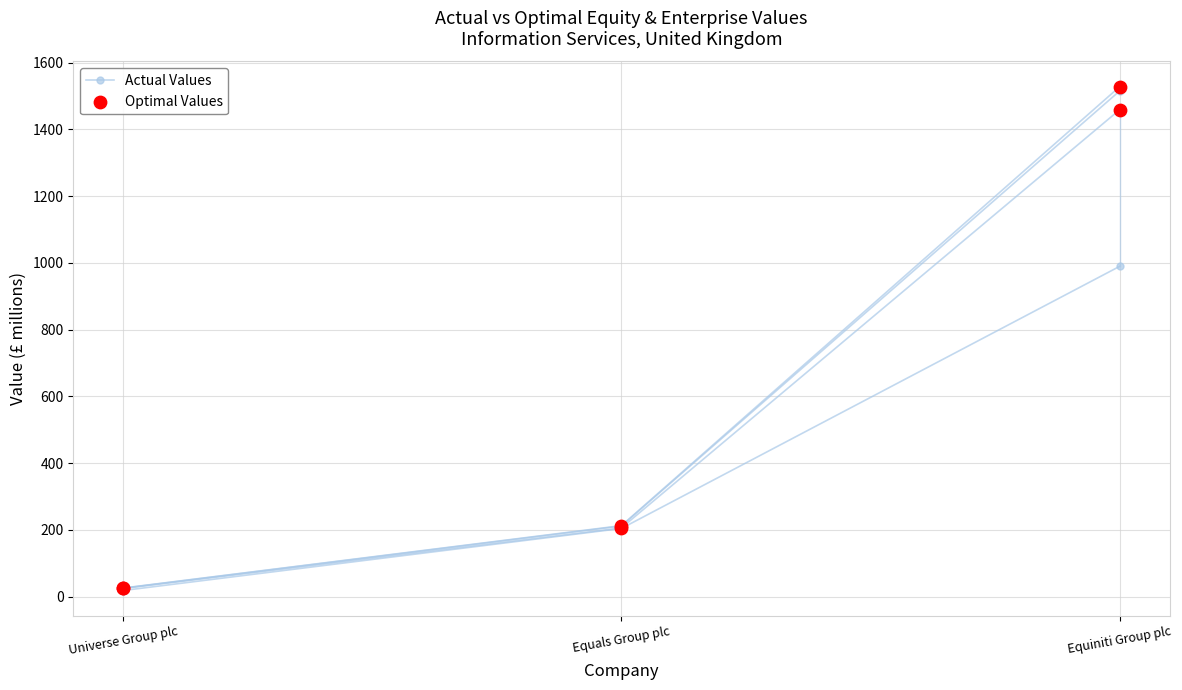

Which series has the largest total across all categories?

Optimal Values